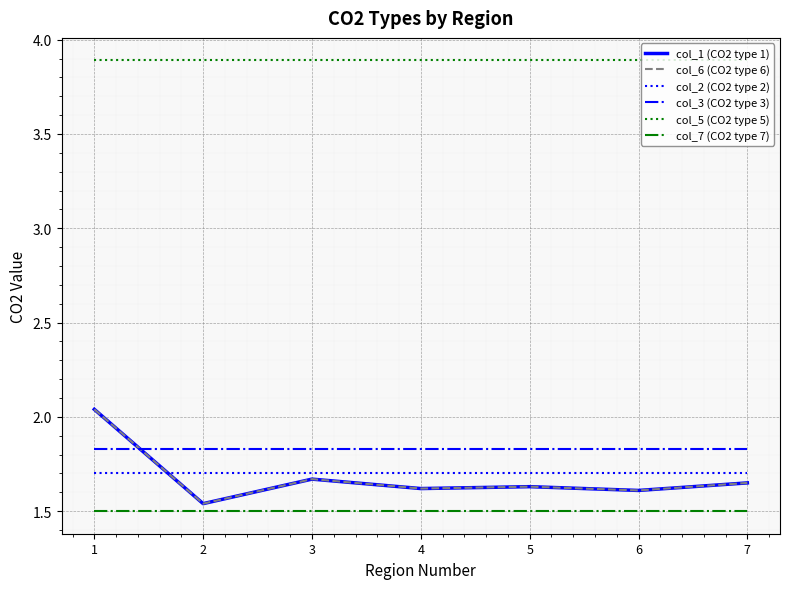

What is the spread (max minus min) of values at 7?

2.4